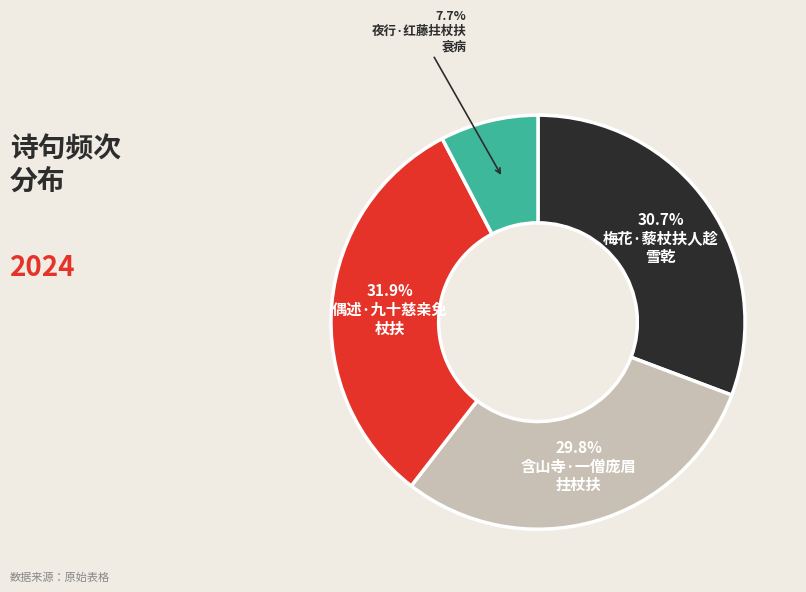

To the nearest percent, what is the difference between the largest and smallest slice percentages?

24%